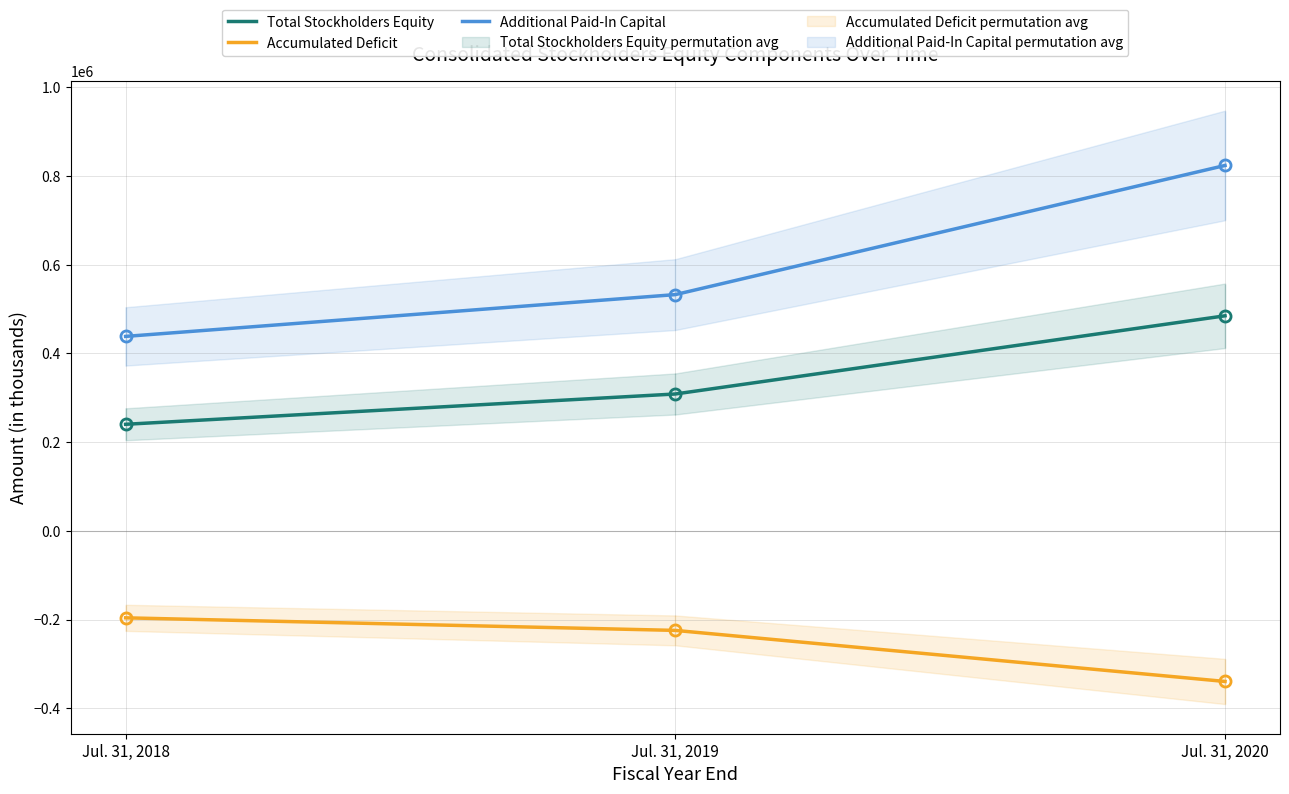

At how many categories does at least one series exceed 404342?

3